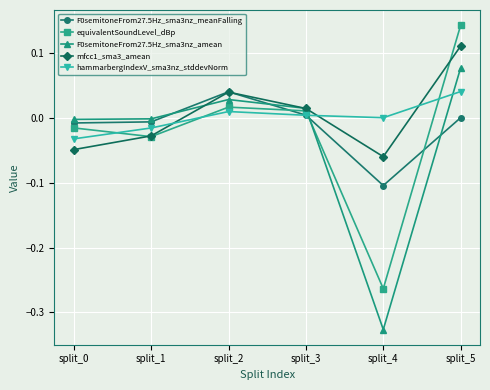

What is the total value across all series at split_5?

0.4